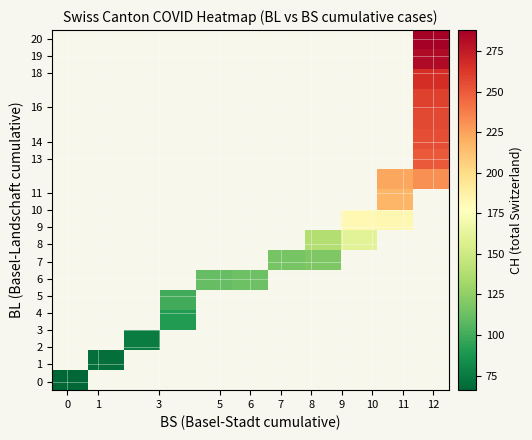

At how many categories does at least one series exceed 283?

1